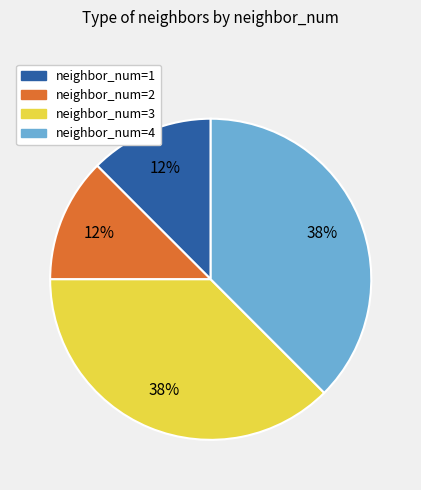

Do neighbor_num=3 and neighbor_num=4 together represent more than half of the pie?

Yes